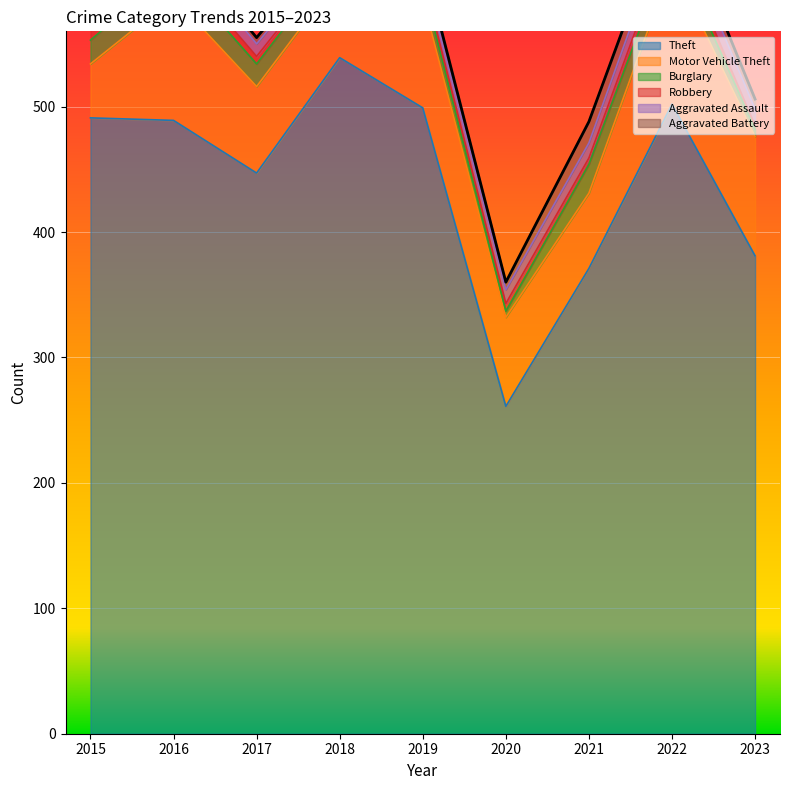

What is the total value across all series at 2023?

506